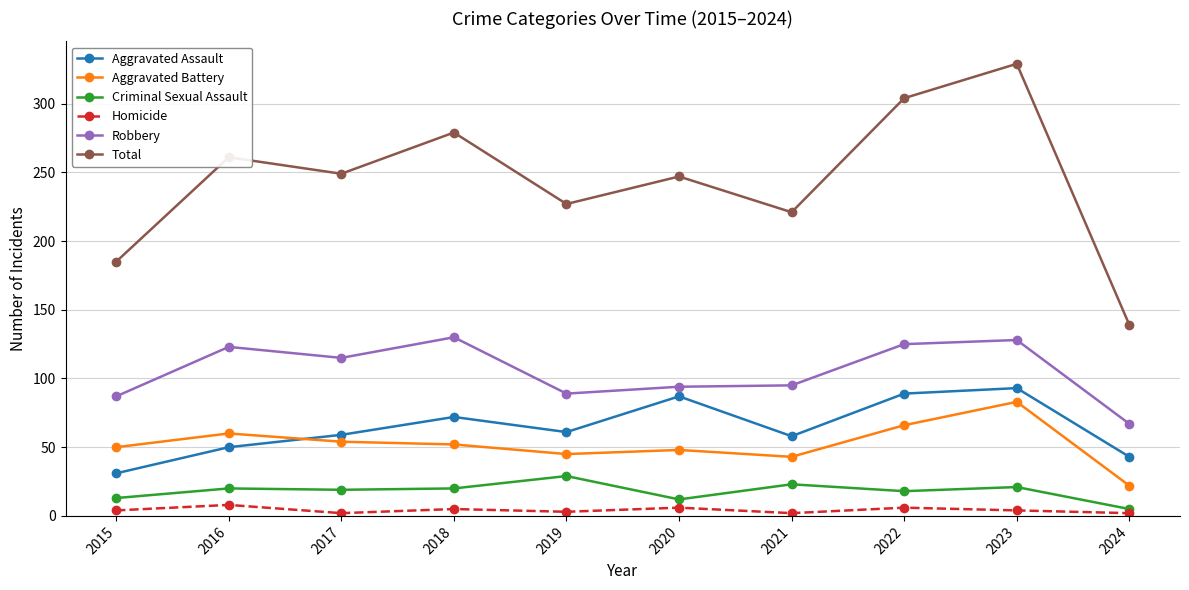

What is the value of the Homicide point at the 10th from the left?

2